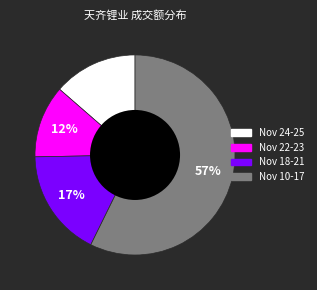

Is there a majority slice in this chart?

Yes